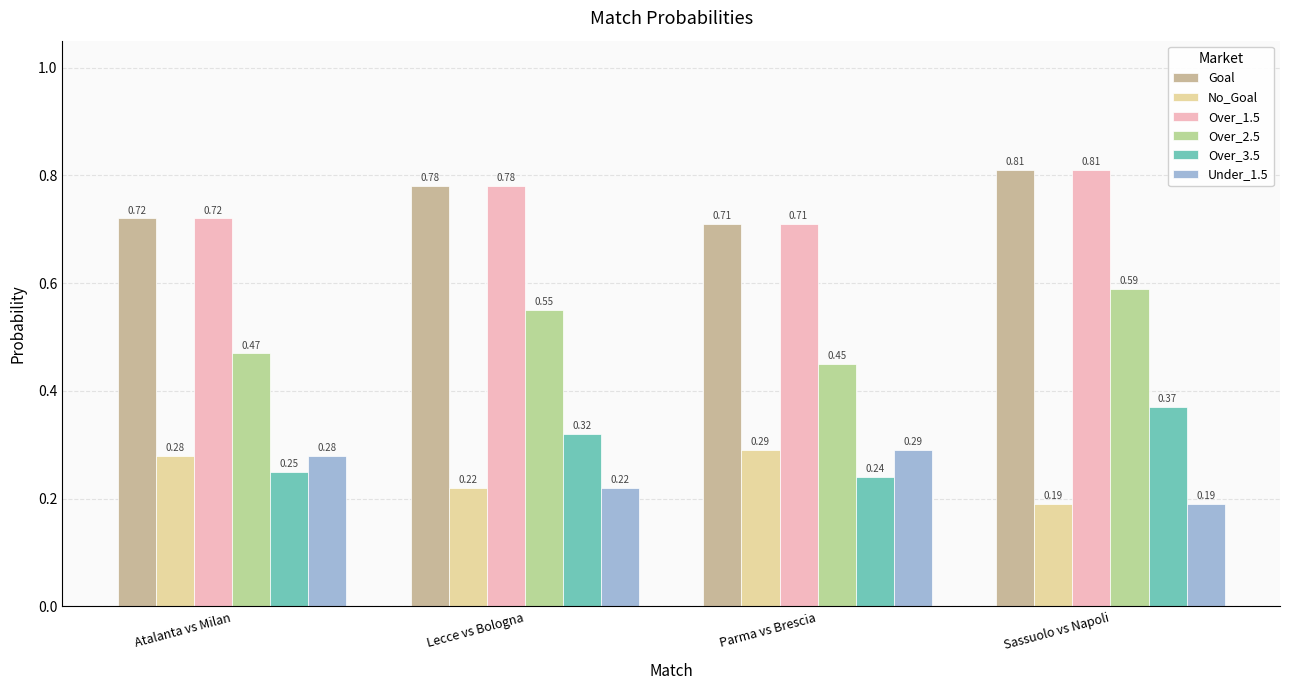

Reading right to left, list all the values displayed in this chart.

Goal: 0.8	0.7	0.8	0.7
No_Goal: 0.2	0.3	0.2	0.3
Over_1.5: 0.8	0.7	0.8	0.7
Over_2.5: 0.6	0.5	0.6	0.5
Over_3.5: 0.4	0.2	0.3	0.2
Under_1.5: 0.2	0.3	0.2	0.3